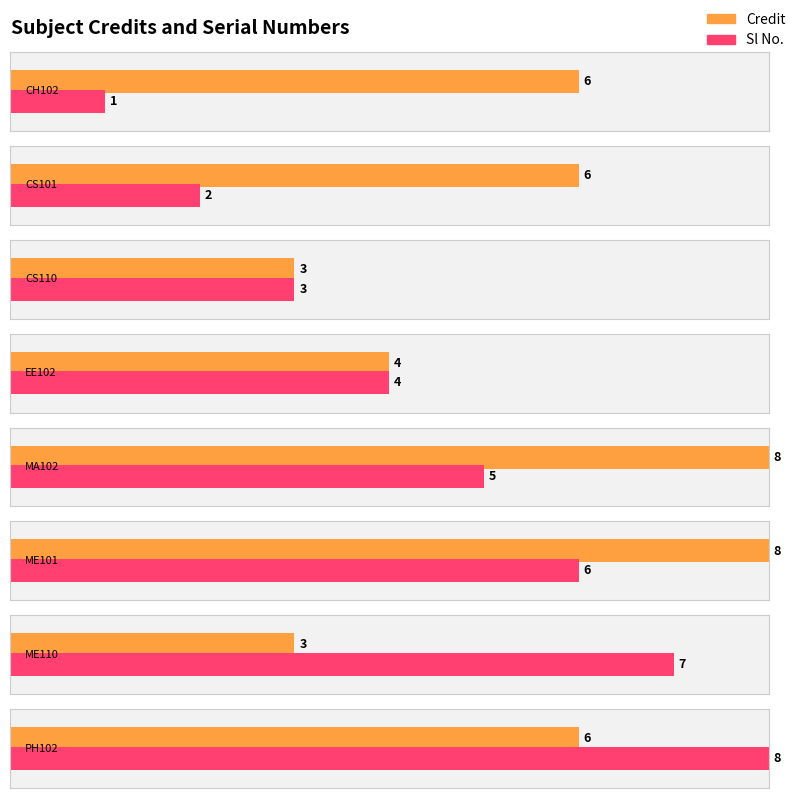

What is the label of the 8th bar from the left?

PH102